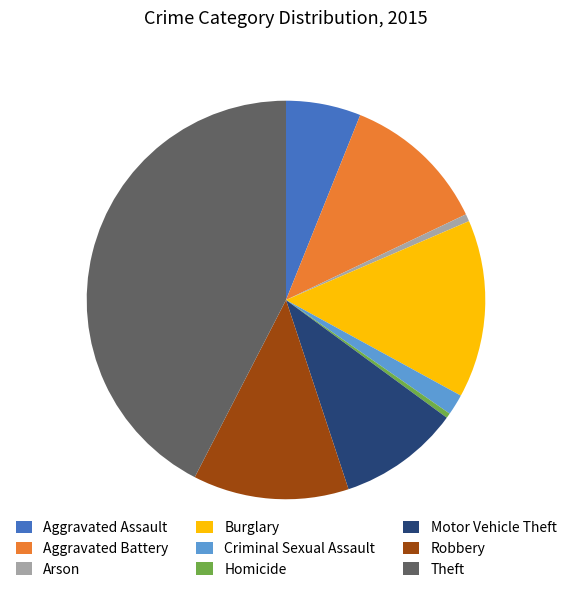

Which slice is the largest?

Theft